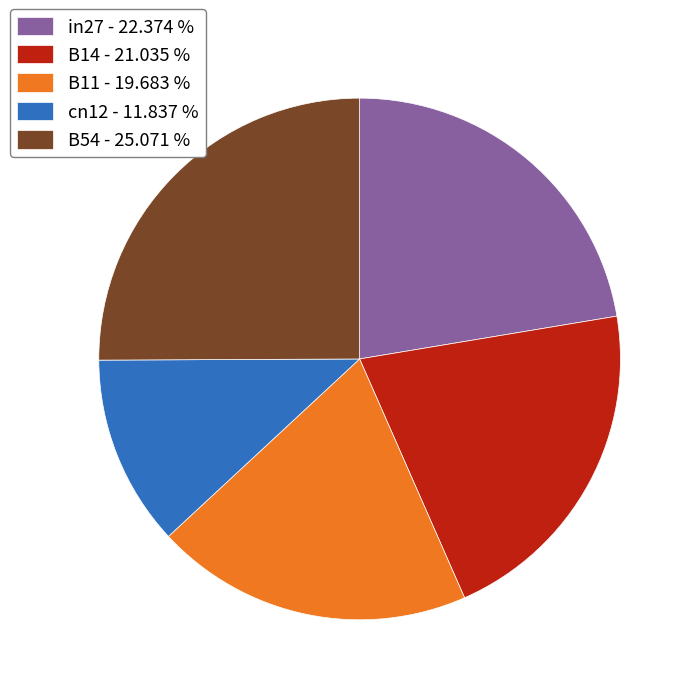

Is B54 the majority of the pie?

No